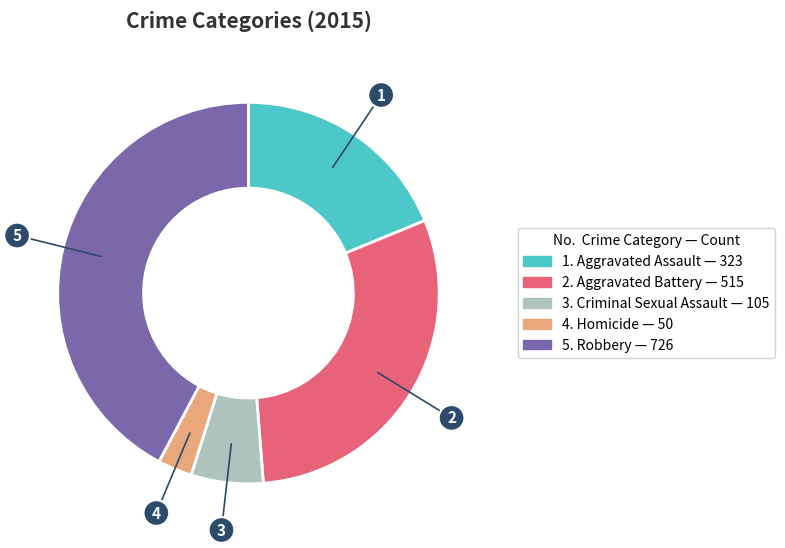

Does any single category account for the majority?

No